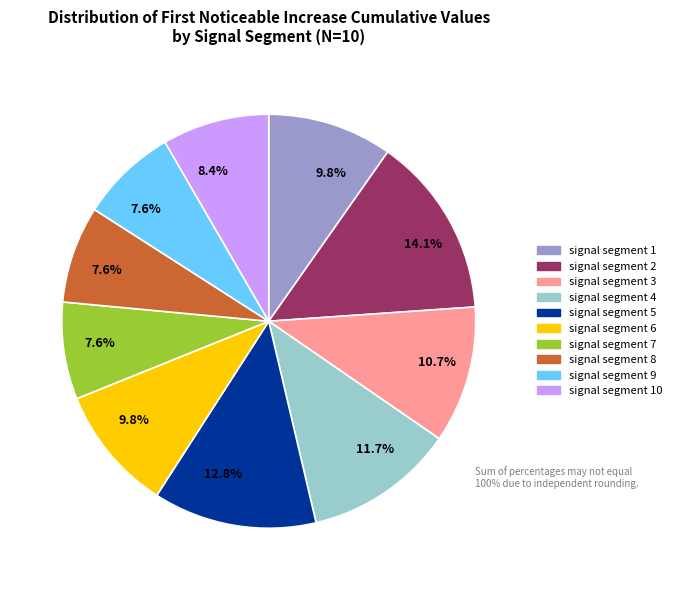

Is there a majority slice in this chart?

No